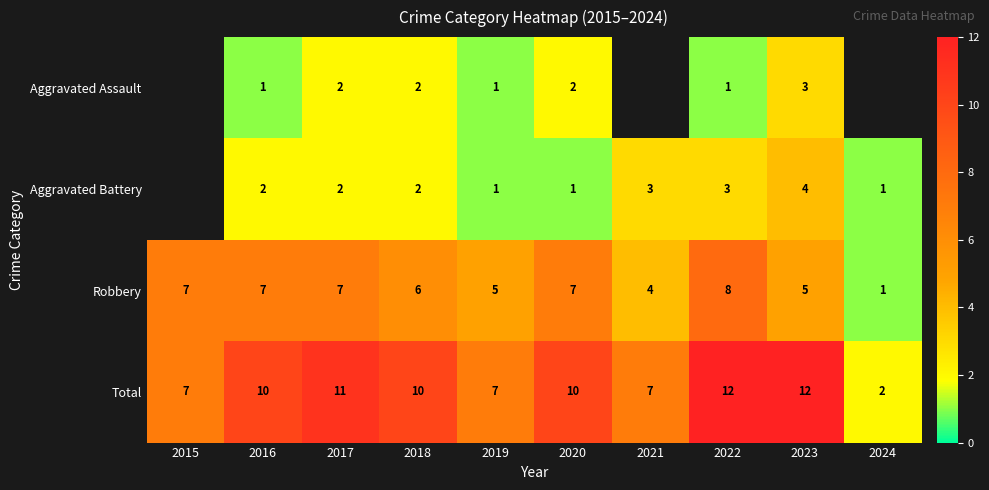

Which series changed the most between 2019 and 2023?

Total